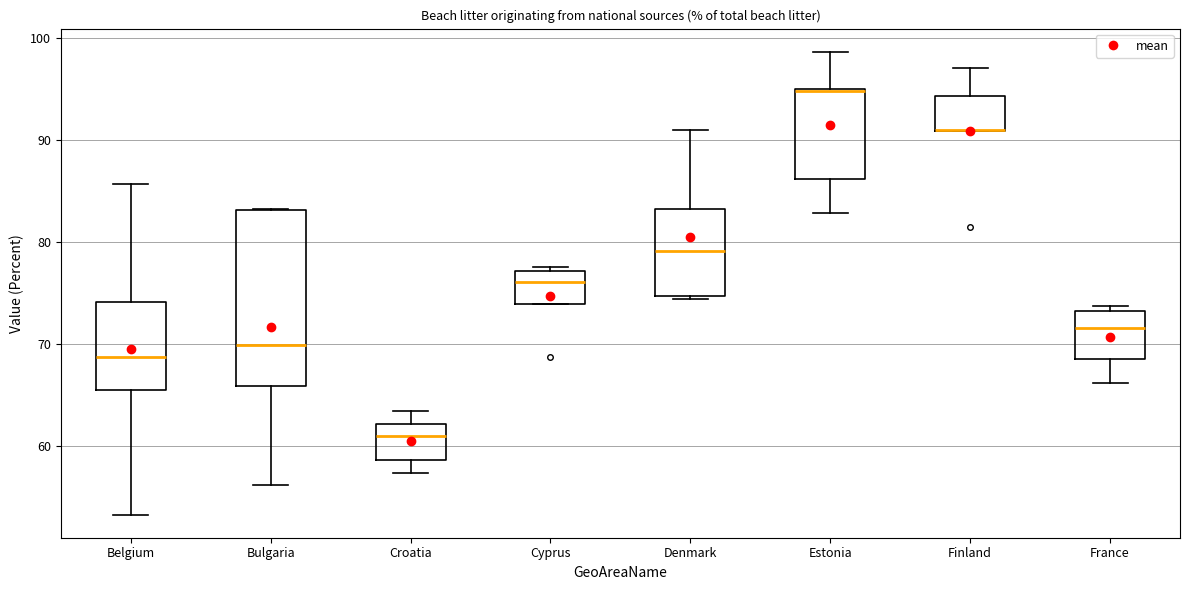

Where does the lower whisker of the box for Croatia end on the y-axis? The values are not printed on the chart, so give them approximately, as read against the axis.

57